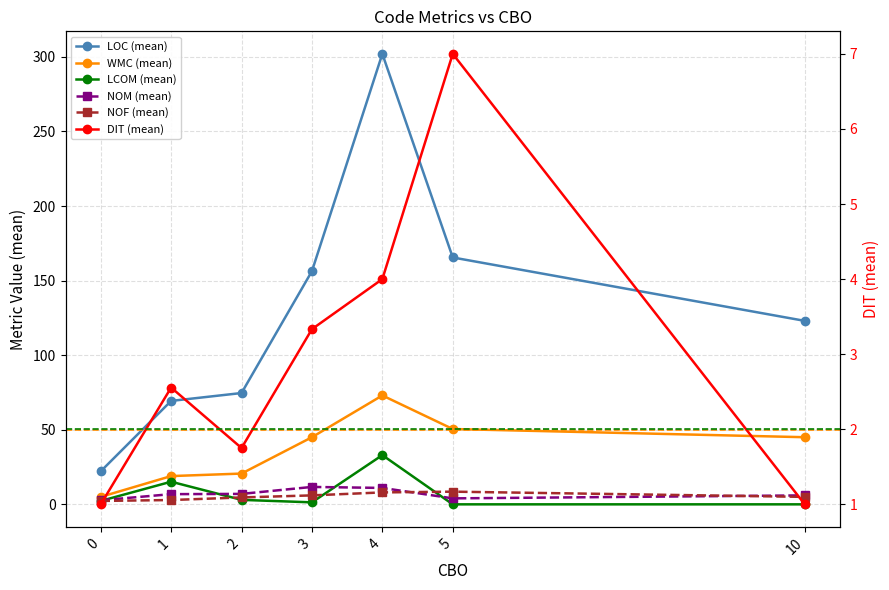

Reading right to left, transcribe all the data shown in this chart.

LOC (mean): 10=123.0	5=165.5	4=302.0	3=156.3	2=74.6	1=69.3	0=22.1
WMC (mean): 10=45.0	5=50.5	4=73.0	3=45.0	2=20.6	1=18.9	0=5.0
LCOM (mean): 10=0.0	5=0.0	4=33.0	3=1.3	2=3.0	1=15.2	0=2.3
NOM (mean): 10=6.0	5=4.0	4=11.0	3=11.7	2=7.0	1=6.8	0=2.7
NOF (mean): 10=5.0	5=8.5	4=8.0	3=6.0	2=4.6	1=2.9	0=2.3
DIT (mean): 10=1.0	5=7.0	4=4.0	3=3.3	2=1.8	1=2.6	0=1.0